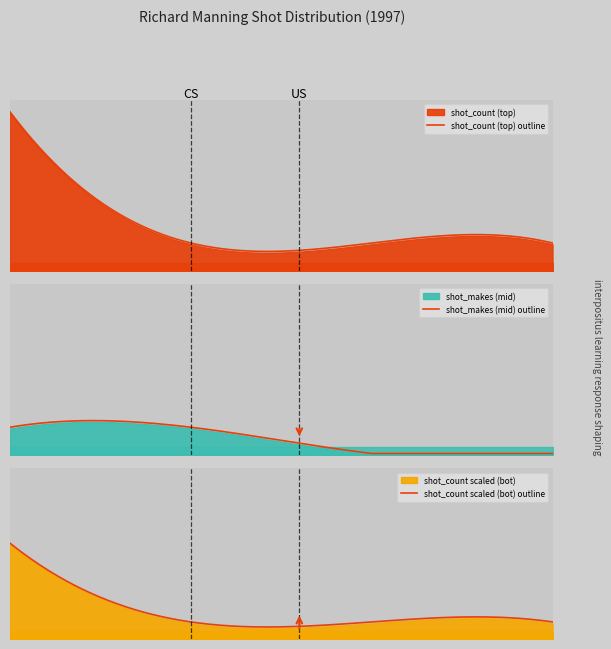

At how many categories does at least one series exceed 3?

1